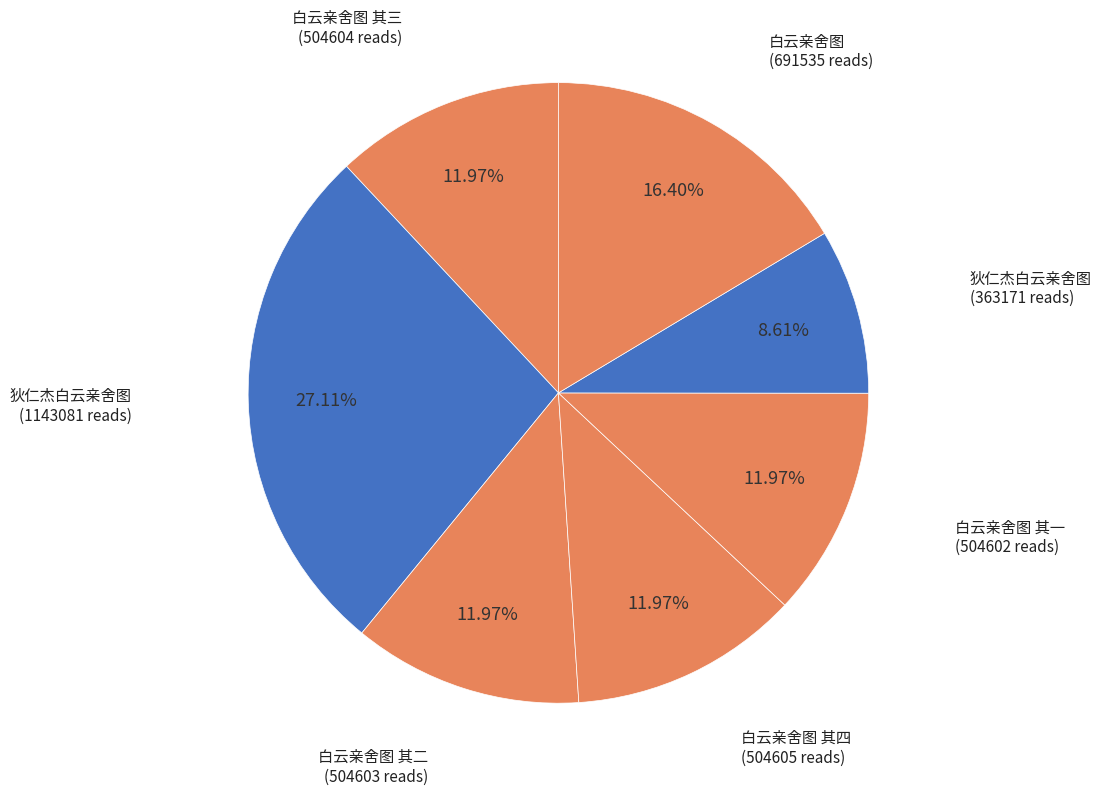

How many segments does this pie chart have?

7